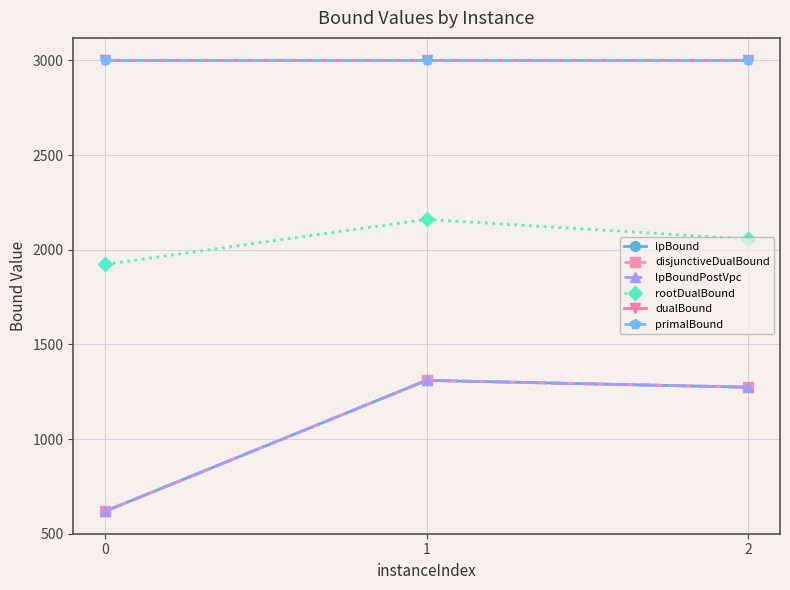

What is the smallest value displayed?

618.7